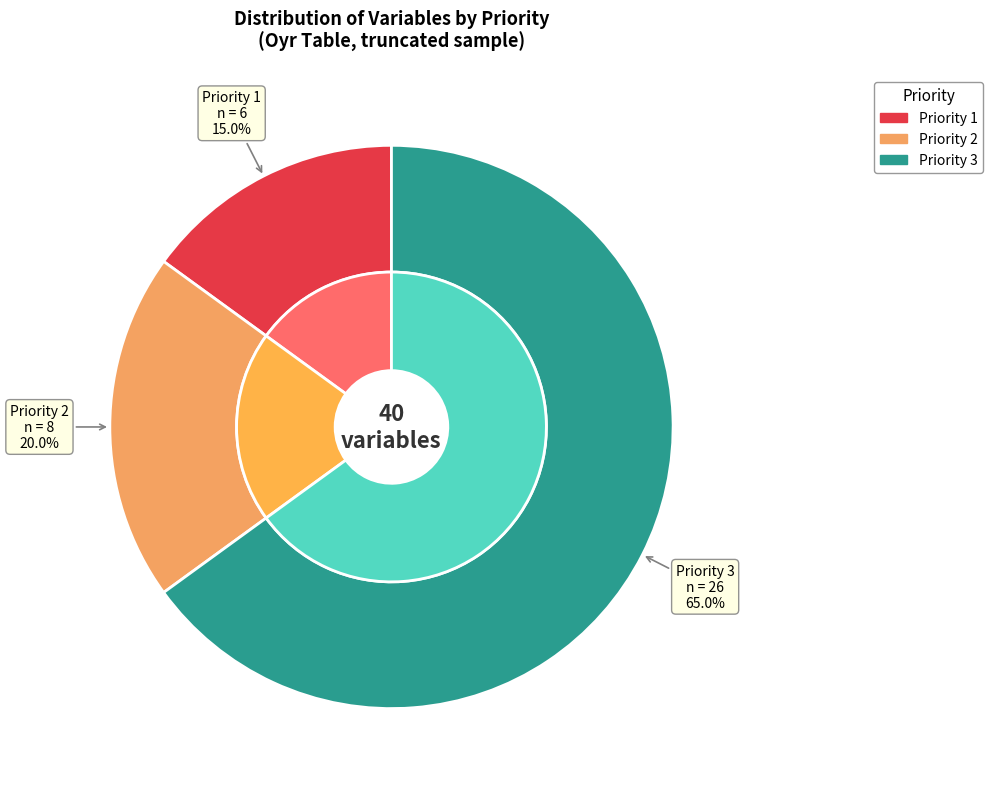

Rank the categories by value from highest to lowest.

Priority 3, Priority 2, Priority 1